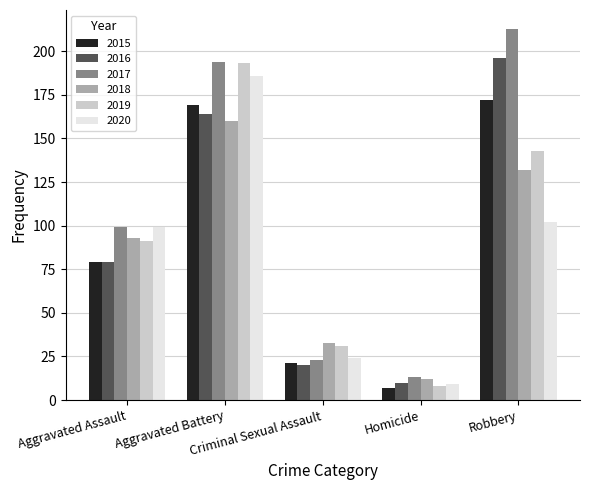

What is the total value across all series at Aggravated Assault?

540